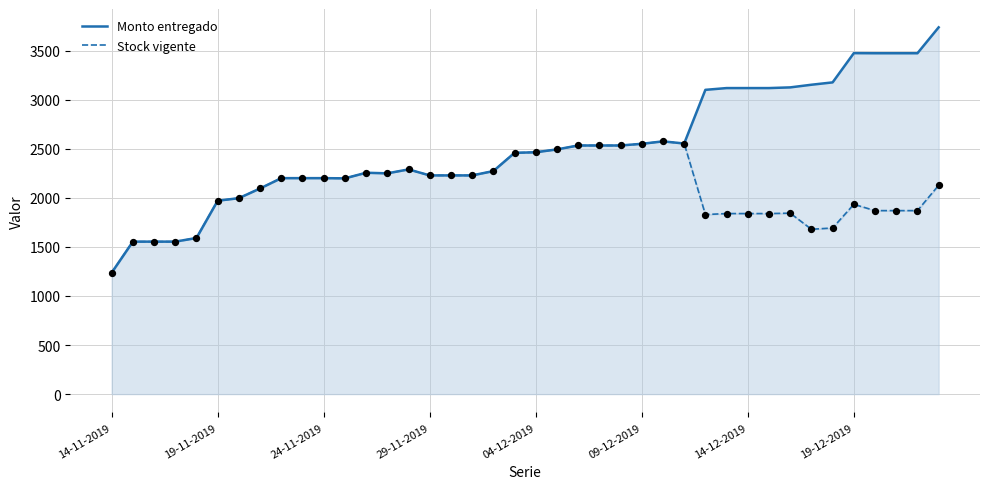

Which series contains the lowest Y value?

Monto entregado